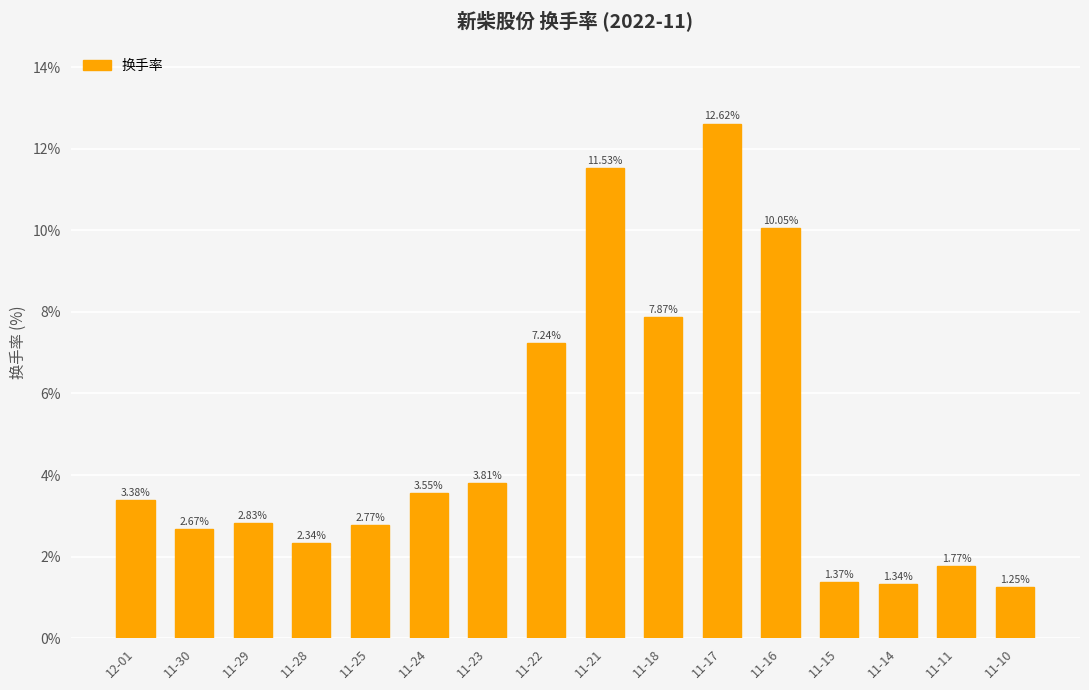

What position from the right is 11-23?

10